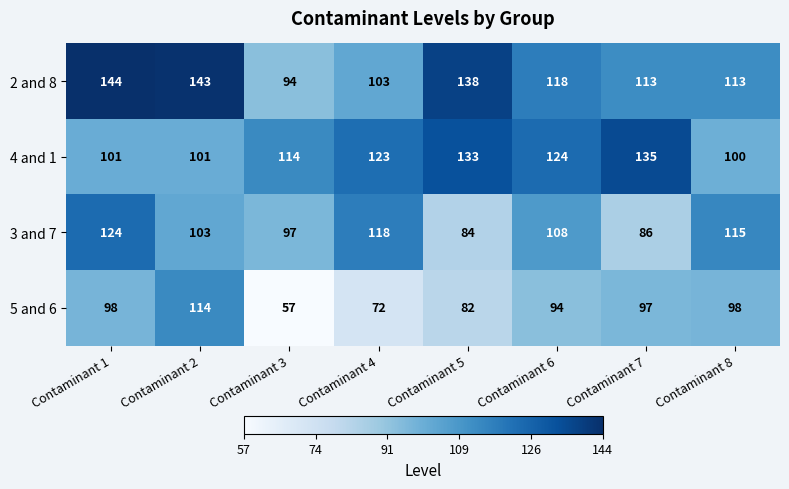

At how many categories does at least one series exceed 94?

8